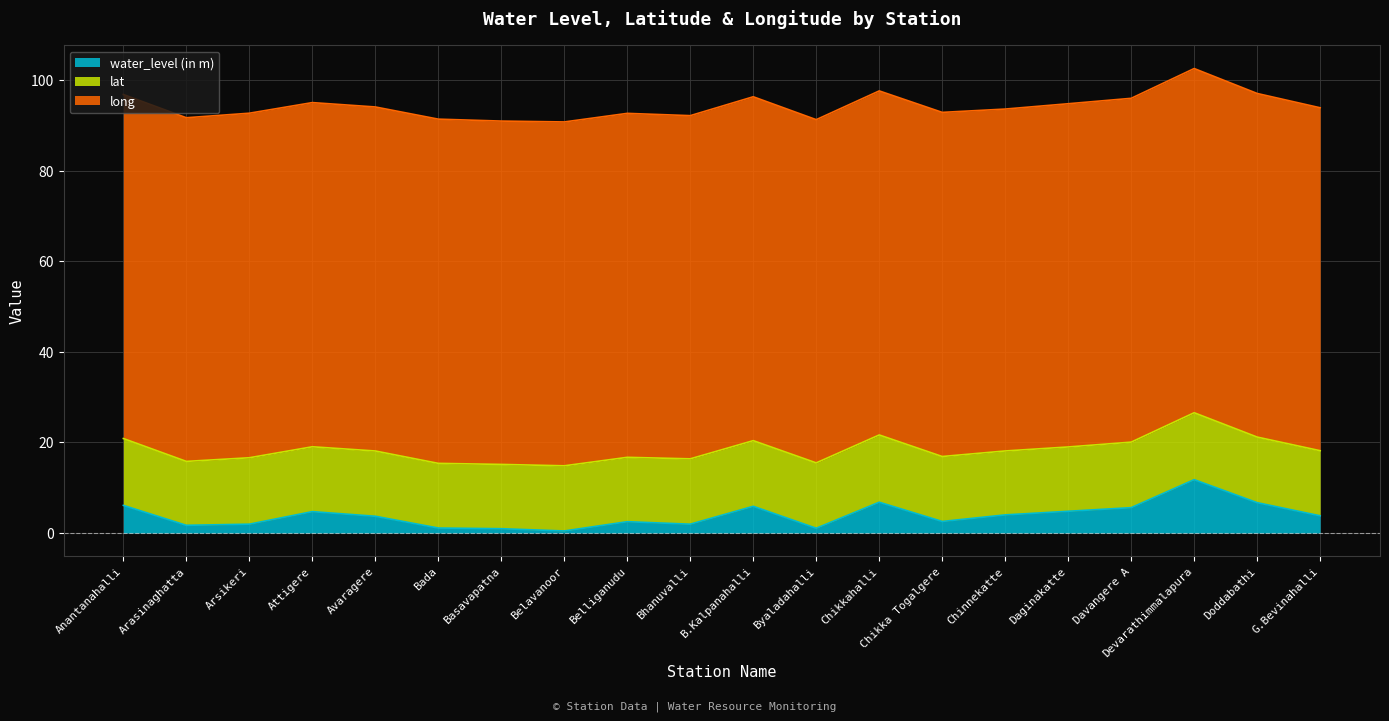

List the labels in order of water_level (in m) value, smallest first.

Belavanoor, Basavapatna, Byaladahalli, Bada, Arasinaghatta, Arsikeri, Bhanuvalli, Belliganudu, Chikka Togalgere, Avaragere, G.Bevinahalli, Chinnekatte, Attigere, Daginakatte, Davangere A, B.Kalpanahalli, Anantanahalli, Doddabathi, Chikkahalli, Devarathimmalapura